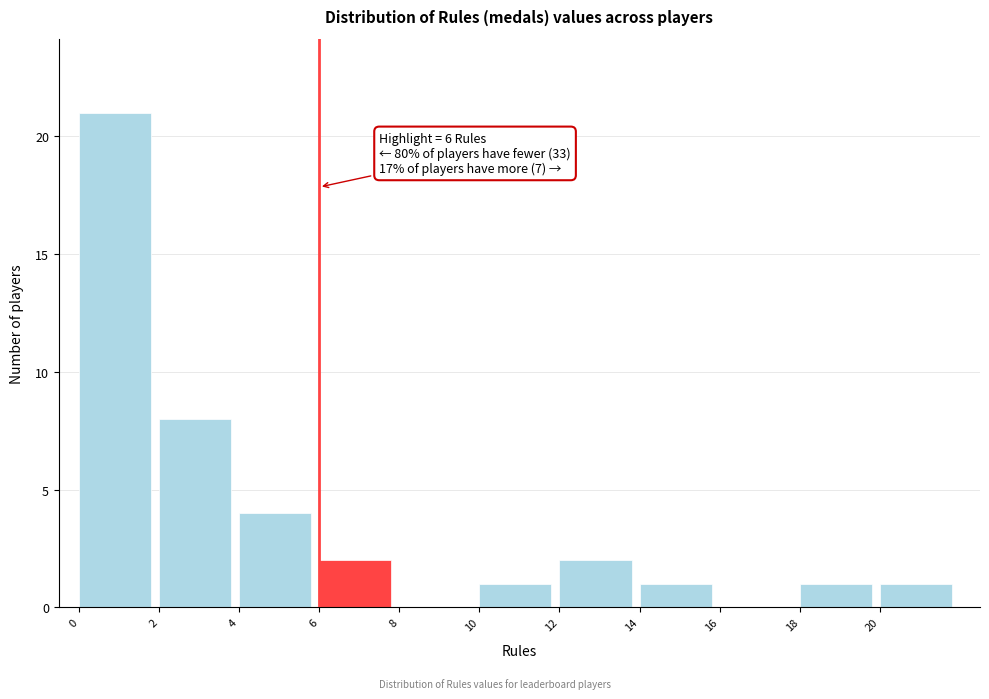

Which range on the x-axis has the tallest bar?

0 to 2